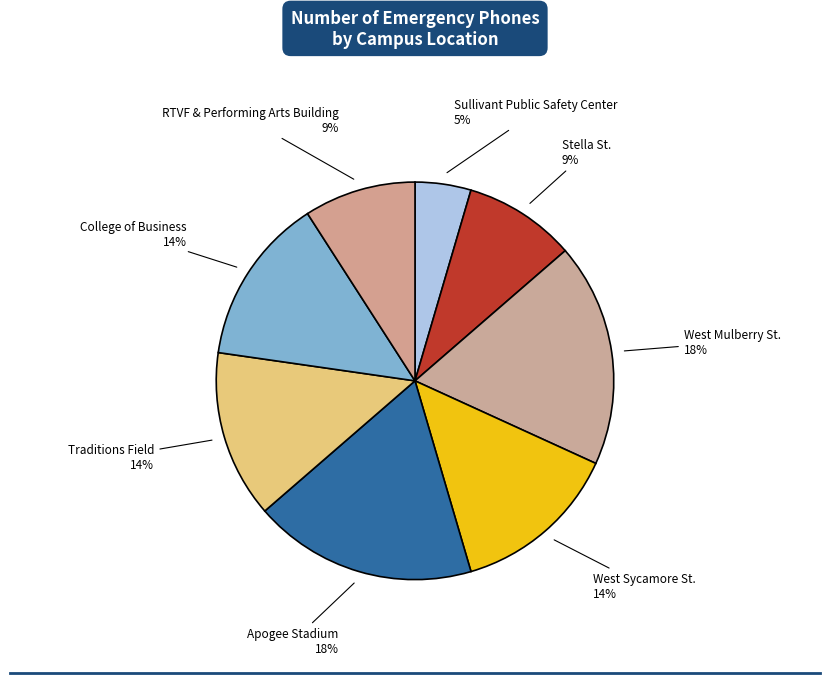

Between Apogee Stadium and RTVF & Performing Arts Building, which is larger?

Apogee Stadium